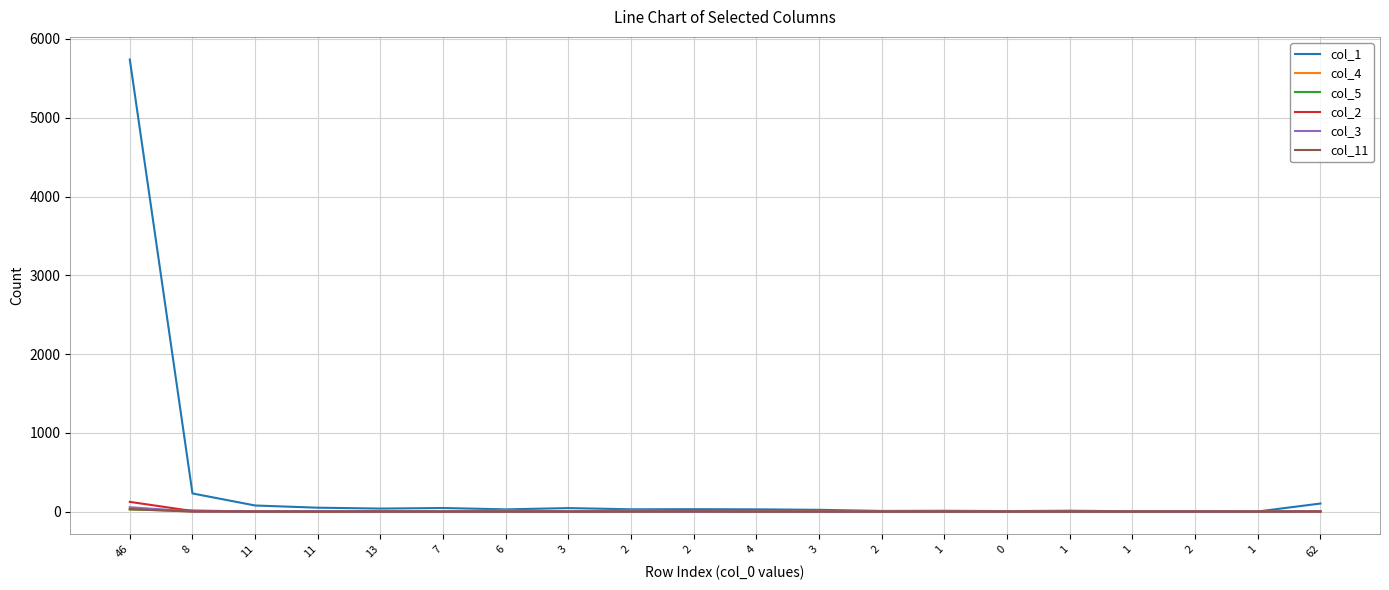

What is the label of the 8th point from the left?

3